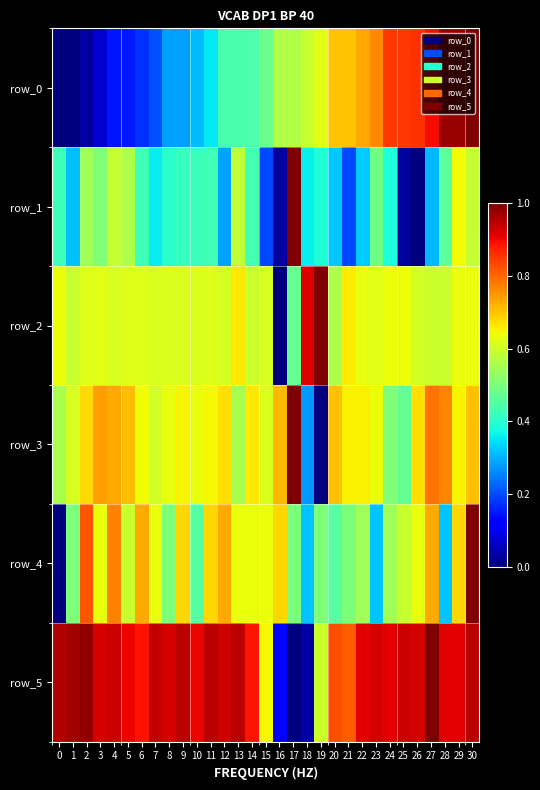

What is the difference between the second highest and second lowest values in the row_4 series?

0.5